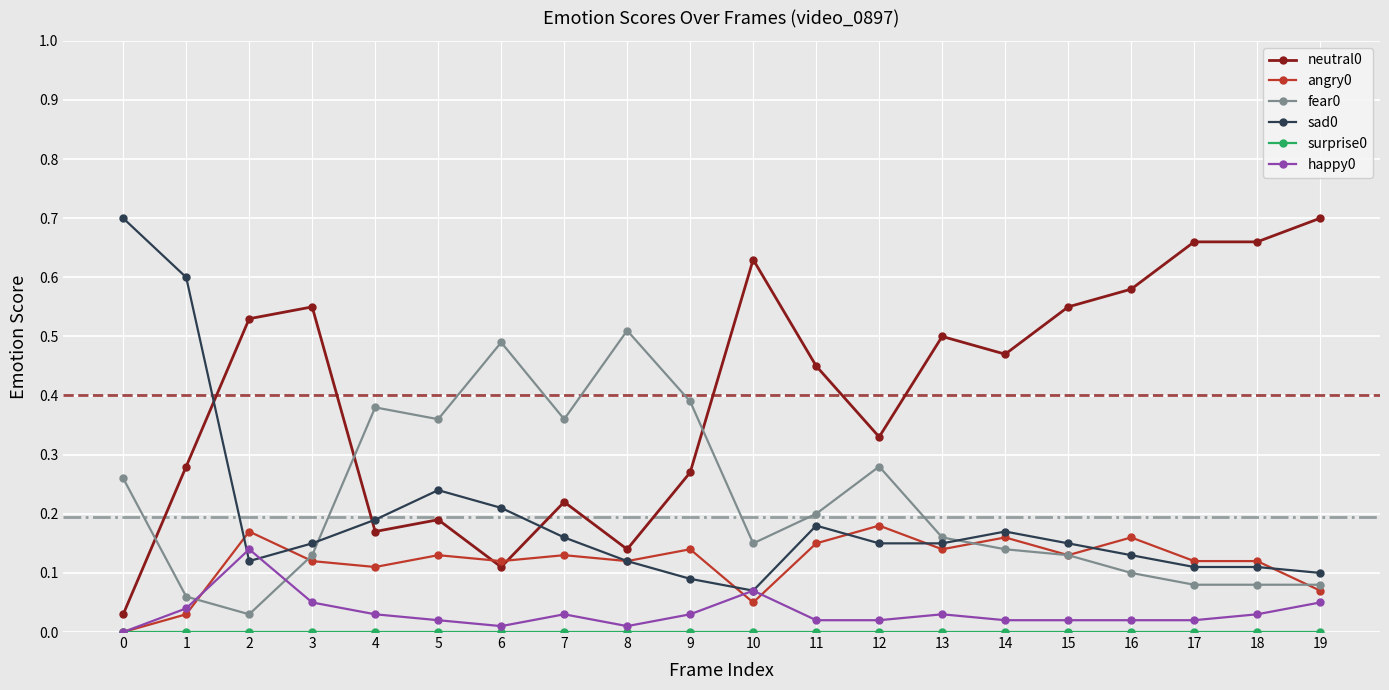

True or false: neutral0 has more than 2 points higher than both neighbors.

True